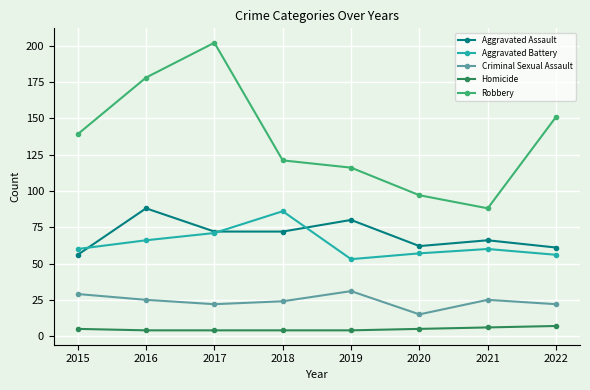

What is the value of the Aggravated Assault point at the 5th from the left?

80